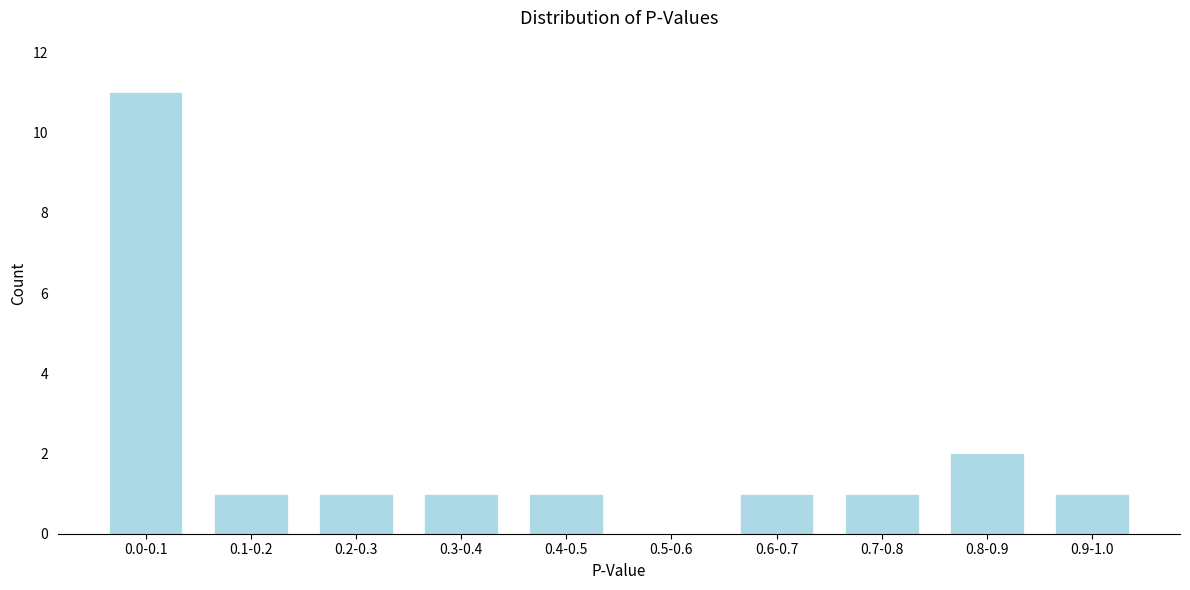

Reading left to right, what are all the values shown in this chart?

0.0-0.1=11	0.1-0.2=1	0.2-0.3=1	0.3-0.4=1	0.4-0.5=1	0.5-0.6=0	0.6-0.7=1	0.7-0.8=1	0.8-0.9=2	0.9-1.0=1